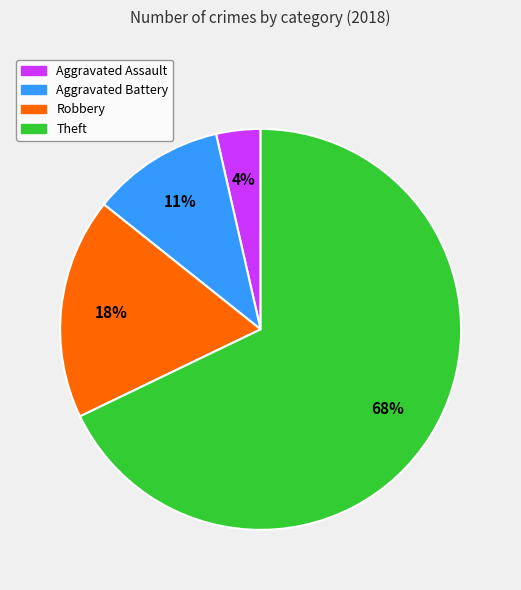

To the nearest percent, what is the average slice percentage?

25%